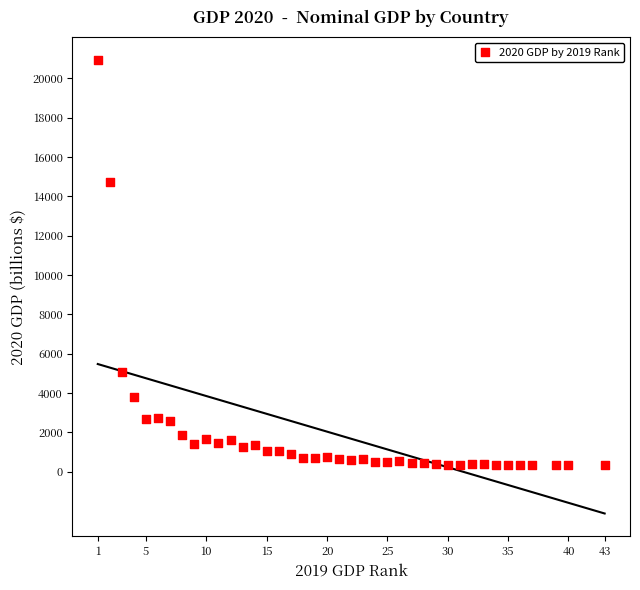

What Y value in the scatter plot is closest to 10635?

14722.8